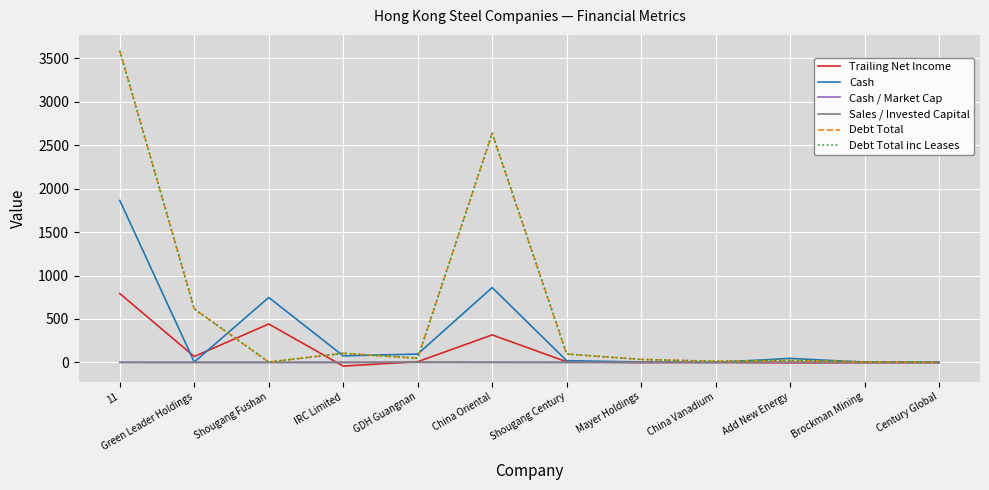

At which category does Trailing Net Income reach its first local valley?

Green Leader Holdings